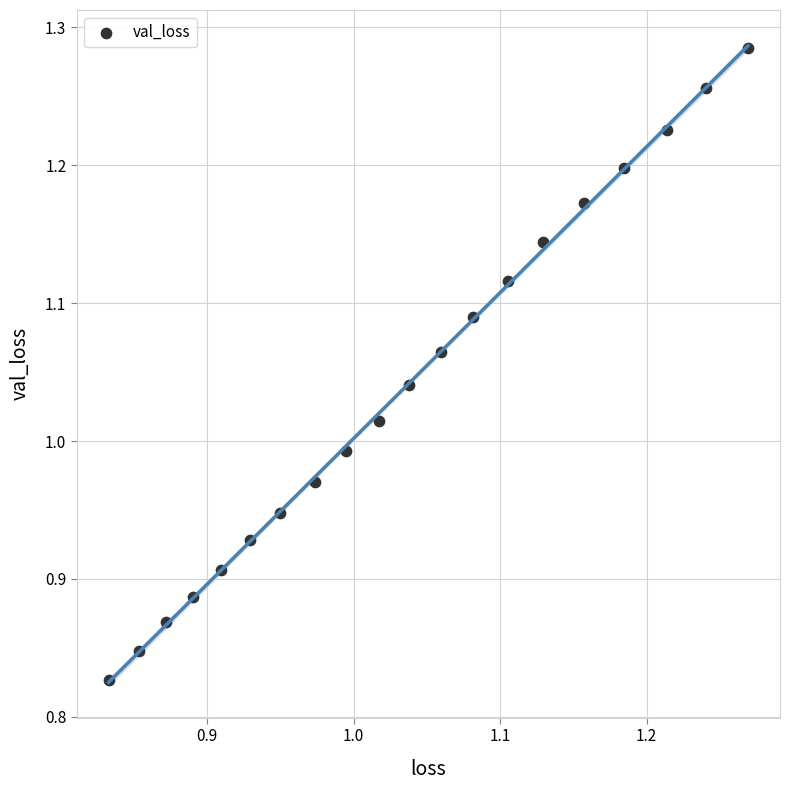

What is the range of Y values (max minus min)?

0.5